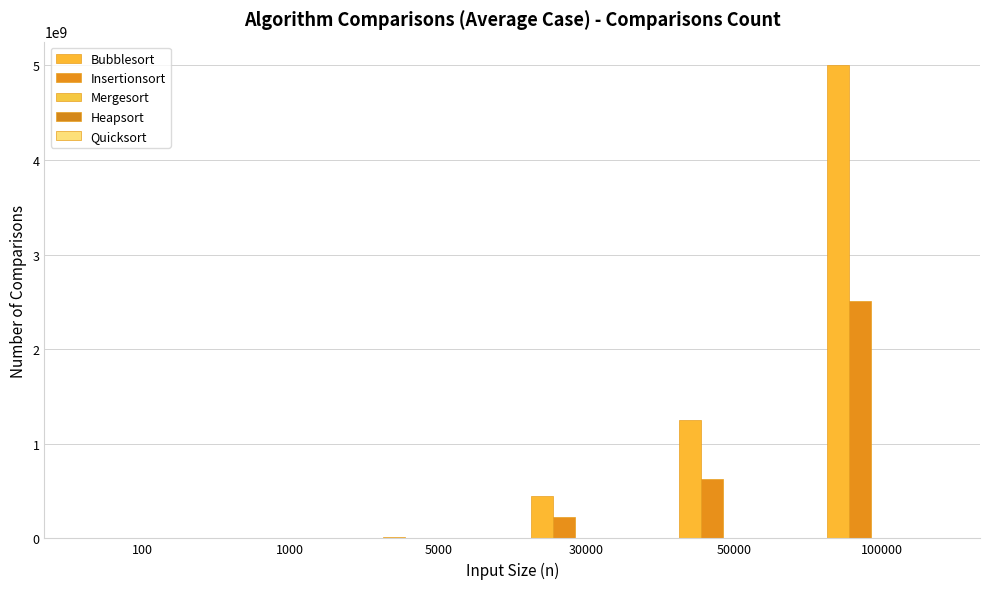

Where is Insertionsort nearest to the value 1252742232?

50000